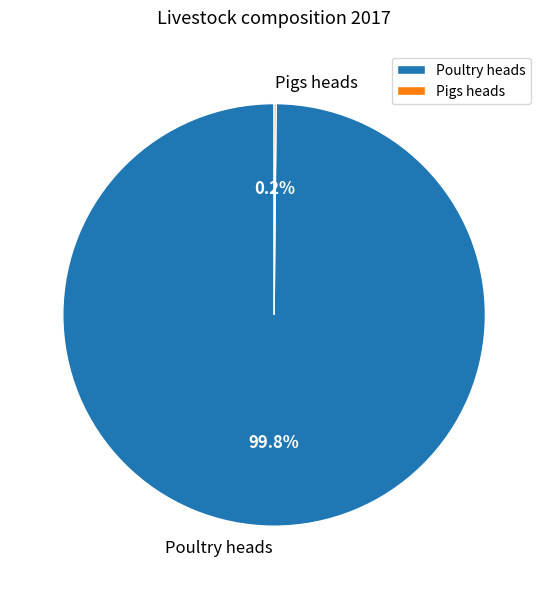

What is the largest slice in the pie chart?

Poultry heads